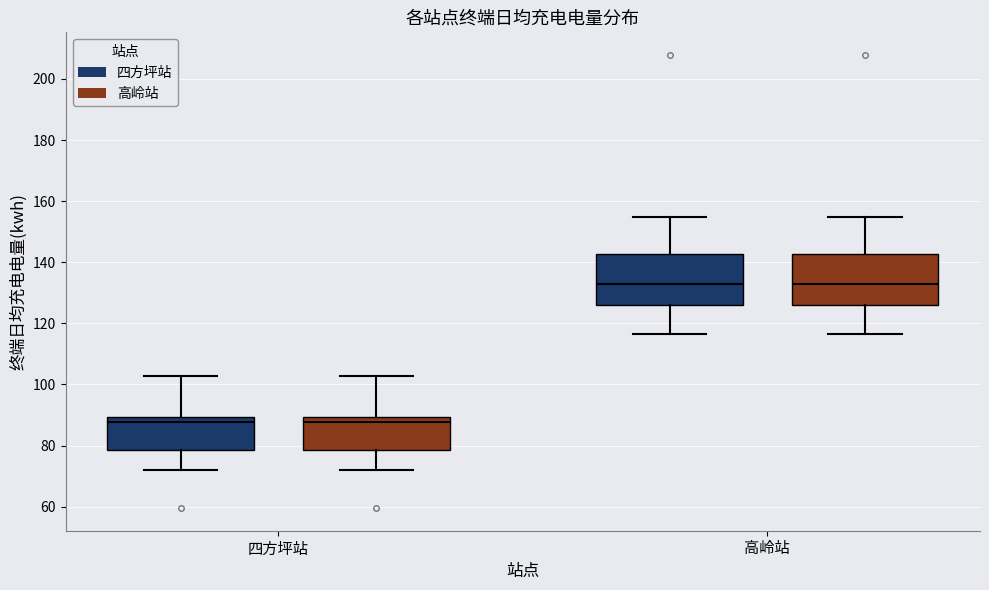

Reading left to right, transcribe this box plot: for each box, give where its median line is, the range the box spans, and where its two whiskers end, as read against the y-axis. The values are not printed on the chart, so give them approximately, as read against the axis.

四方坪站 (四方坪站): median 88, box 78 to 90, whiskers 72 to 102
四方坪站 (高岭站): median 88, box 78 to 90, whiskers 72 to 102
高岭站 (四方坪站): median 132, box 126 to 142, whiskers 116 to 154
高岭站 (高岭站): median 132, box 126 to 142, whiskers 116 to 154